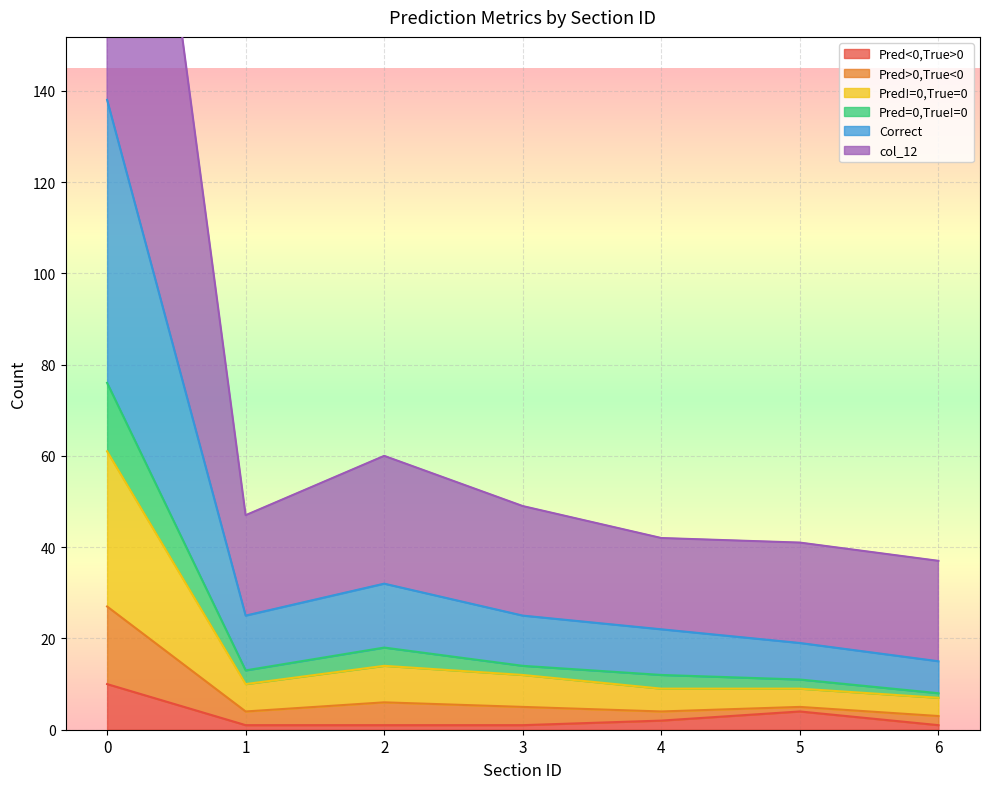

Which label corresponds to the smallest value in the chart?

1